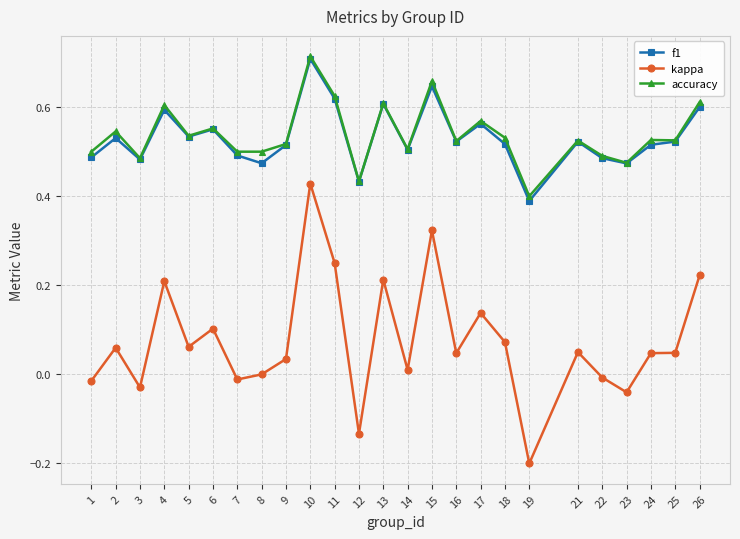

What is the smallest value displayed?

-0.2